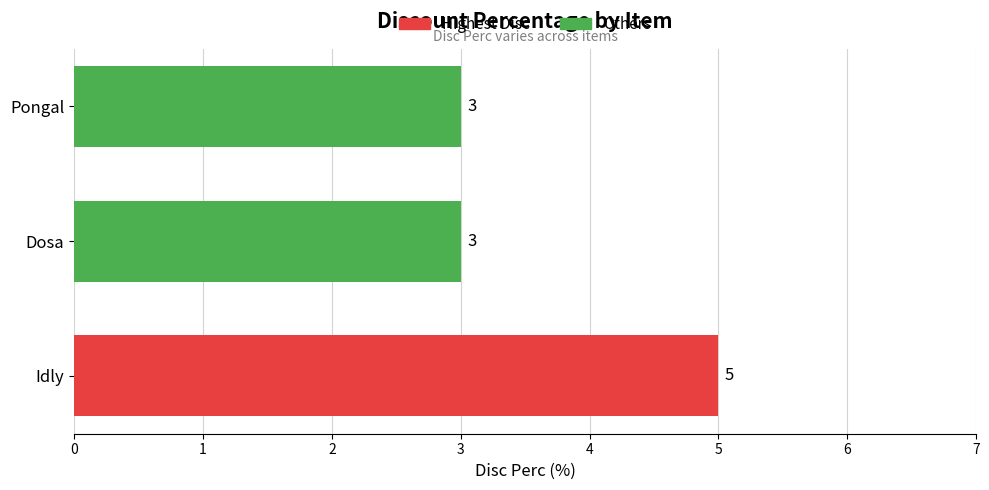

What is the greatest value displayed?

5